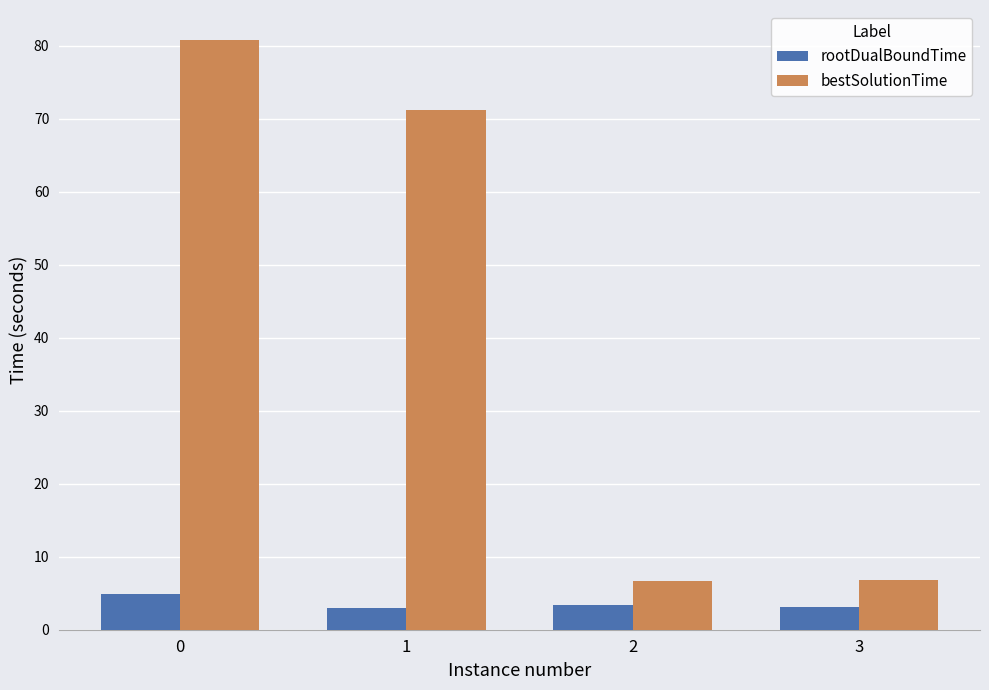

What is the total value across all series at 2?

10.1